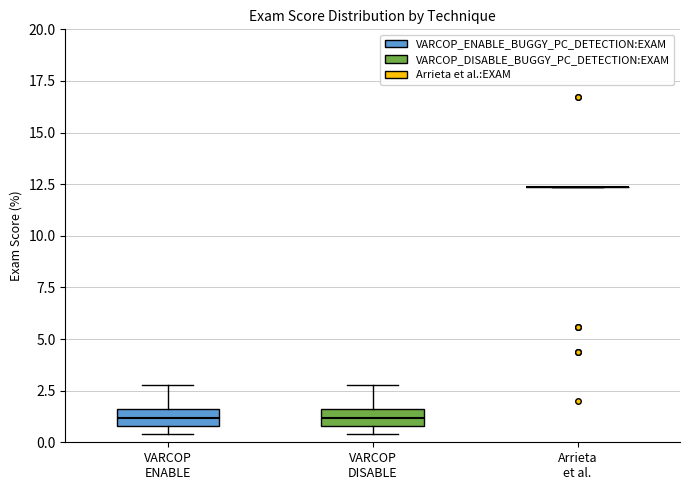

Where does the upper whisker of the box for VARCOP DISABLE end on the y-axis? The values are not printed on the chart, so give them approximately, as read against the axis.

3.0